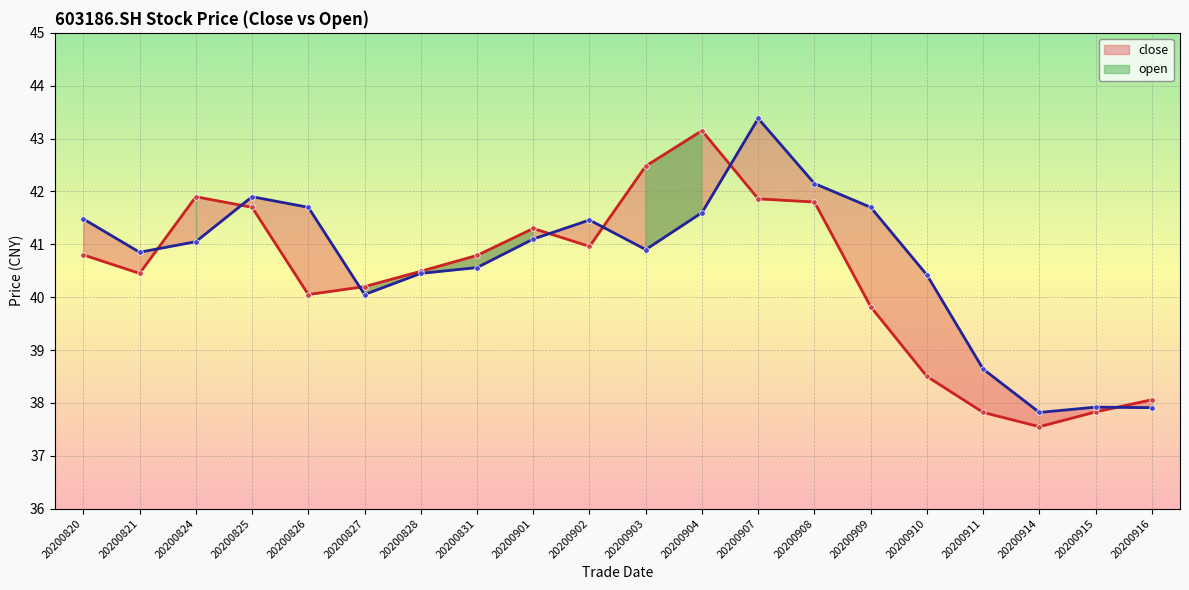

The open series shows 64.6 at 20200826. True or false?

False